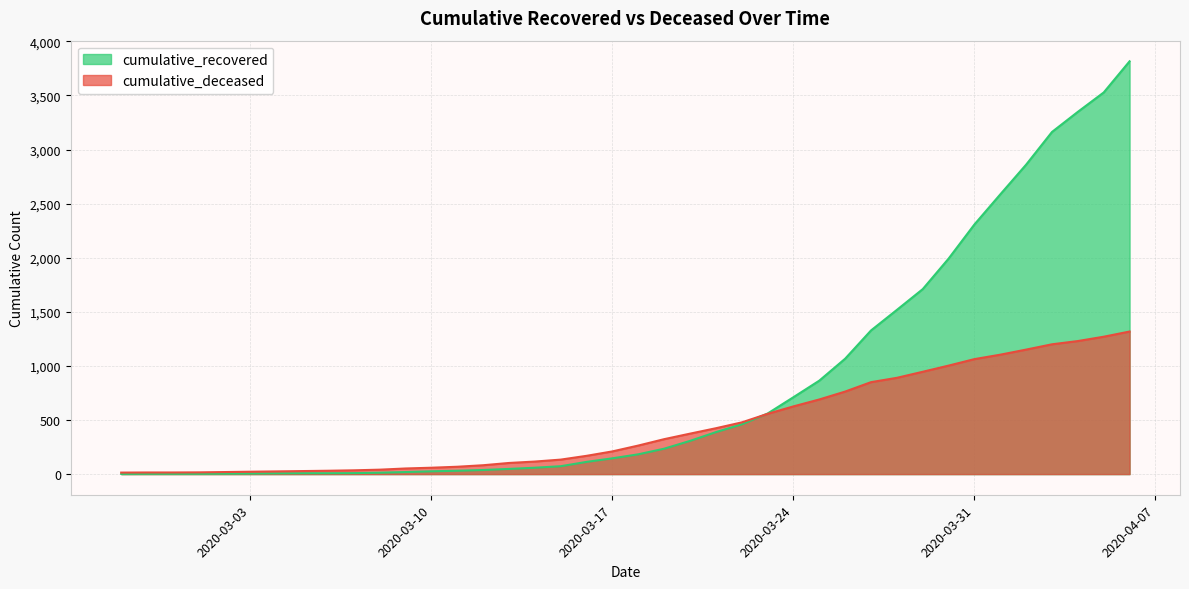

Which has a higher value, 2020-03-12 or 2020-03-05?

2020-03-12